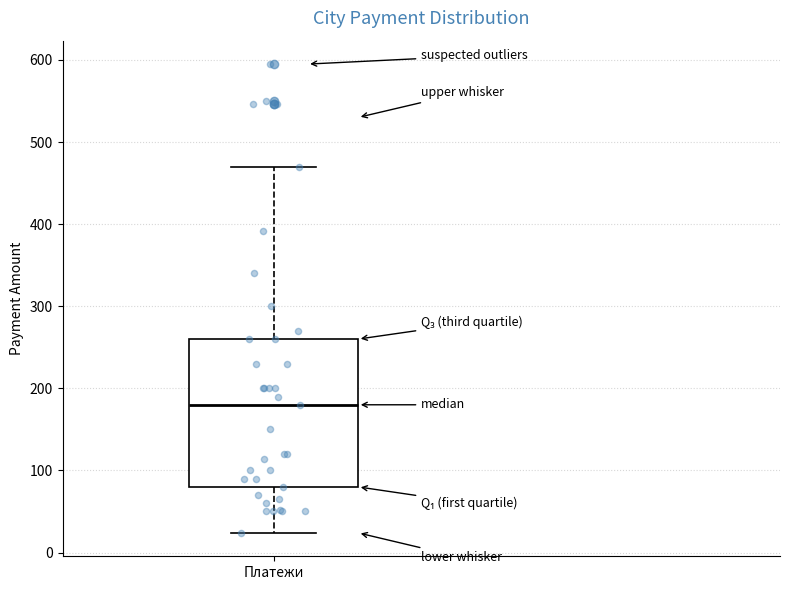

Transcribe this box plot: give where the median line is, the range the box spans, and where the two whiskers end, as read against the y-axis. The values are not printed on the chart, so give them approximately, as read against the axis.

median 180, box 80 to 260, whiskers 20 to 470